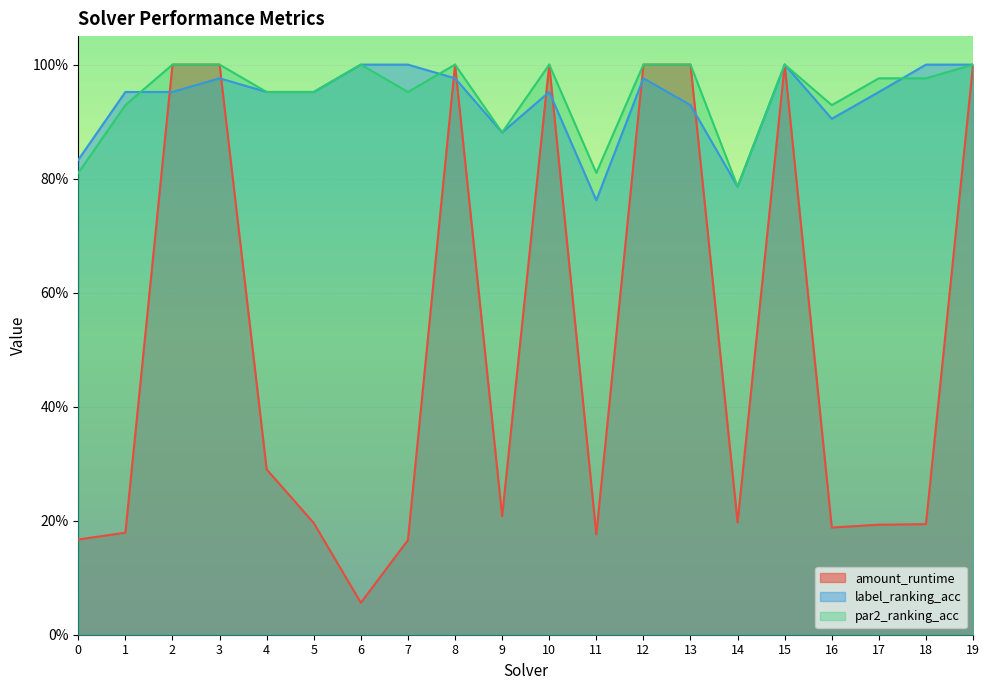

True or false: amount_runtime and par2_ranking_acc cross at least once.

False